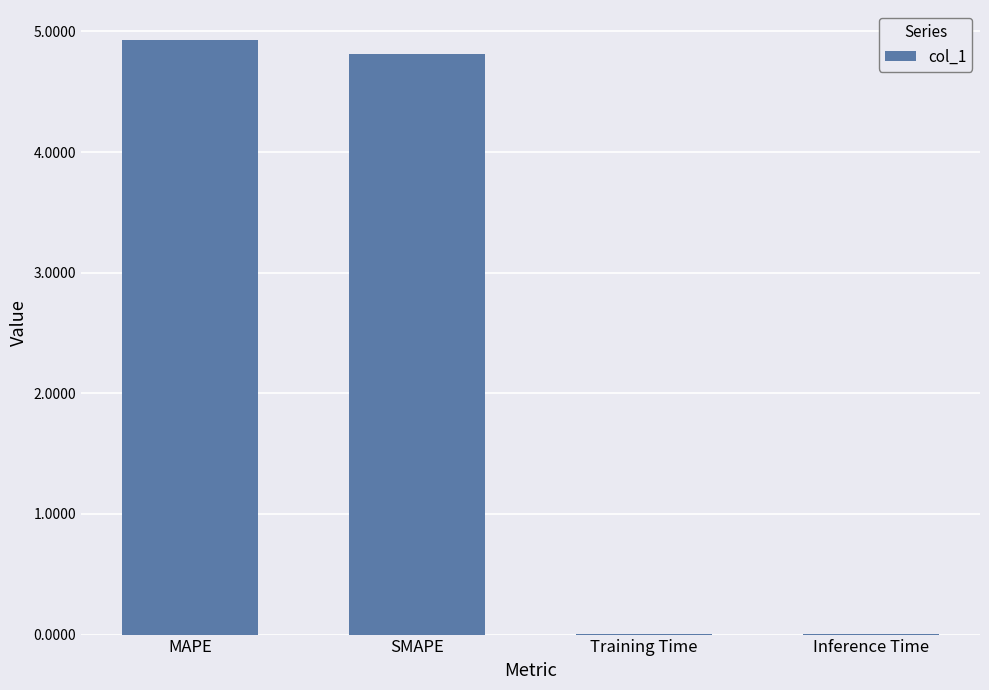

What is the maximum value shown in the chart?

4.9